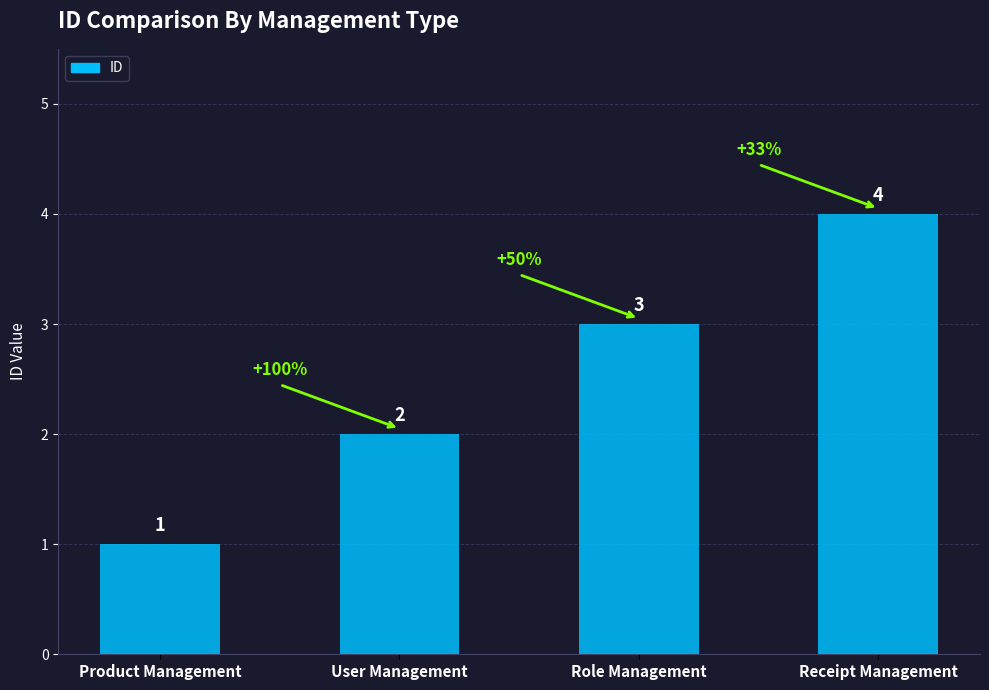

What is the label of the 4th bar from the right?

Product Management